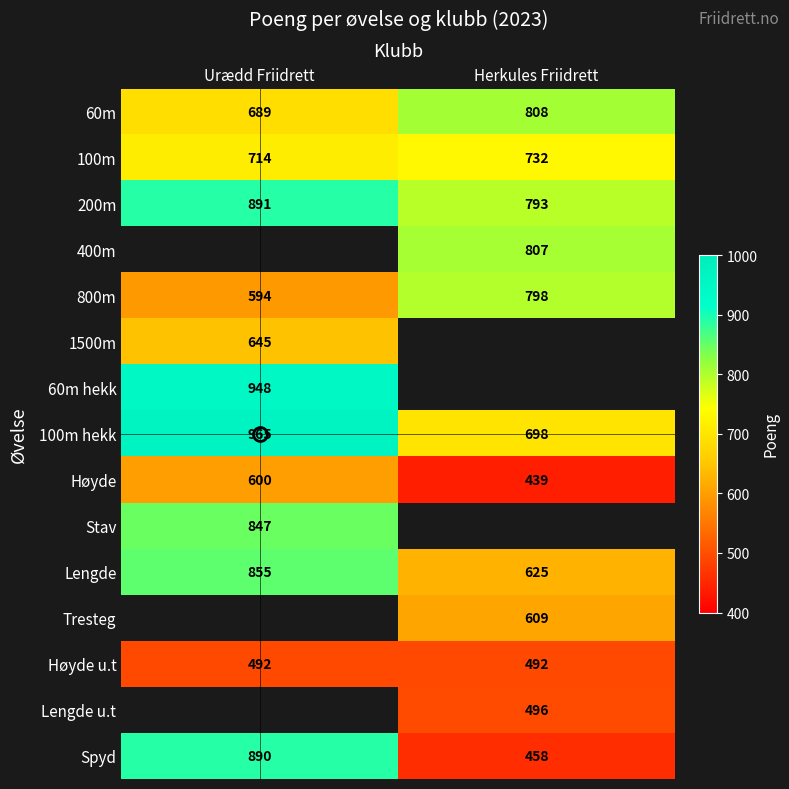

Which category has the lowest value in the 200m series?

Herkules Friidrett